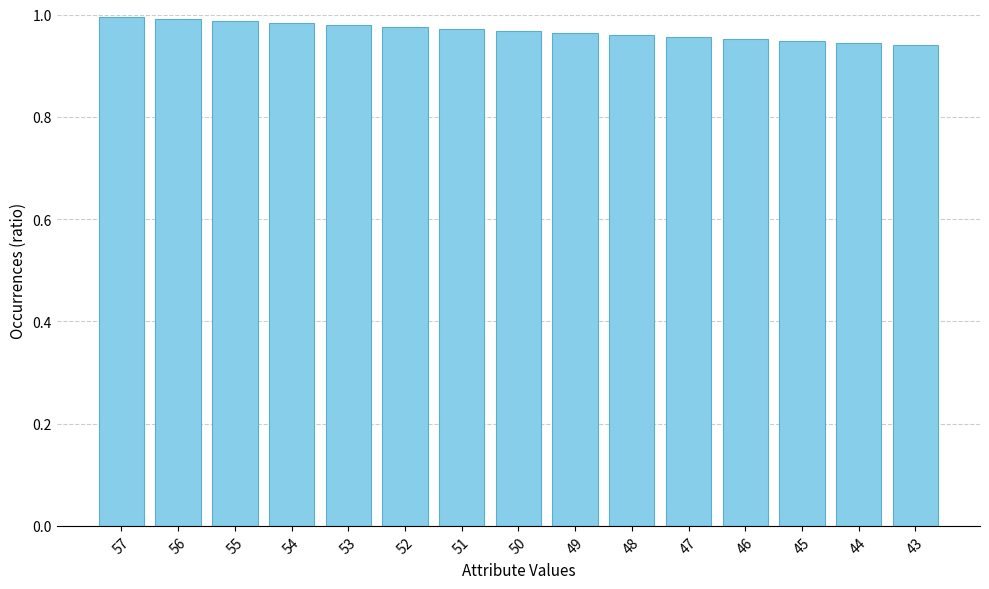

What is the sum of the values at 49 and 46?

1.9